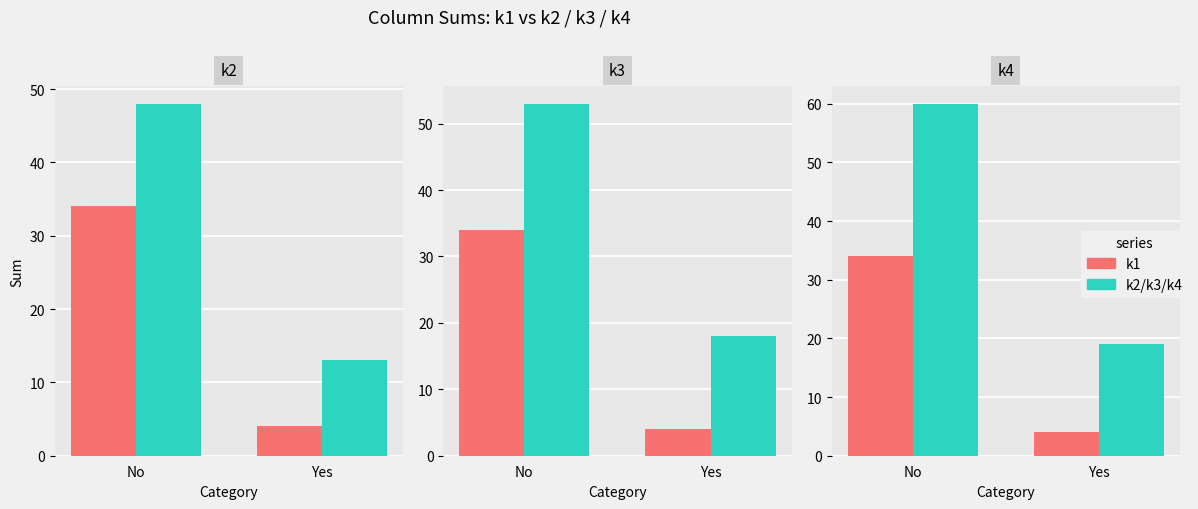

What value does the k1 series have at No, to the nearest 10?

30